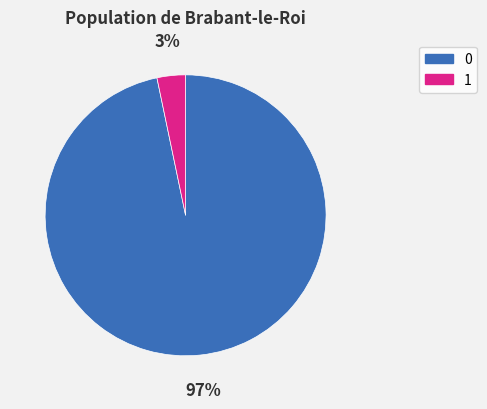

The 0 slice represents 1% of the pie. True or false?

False